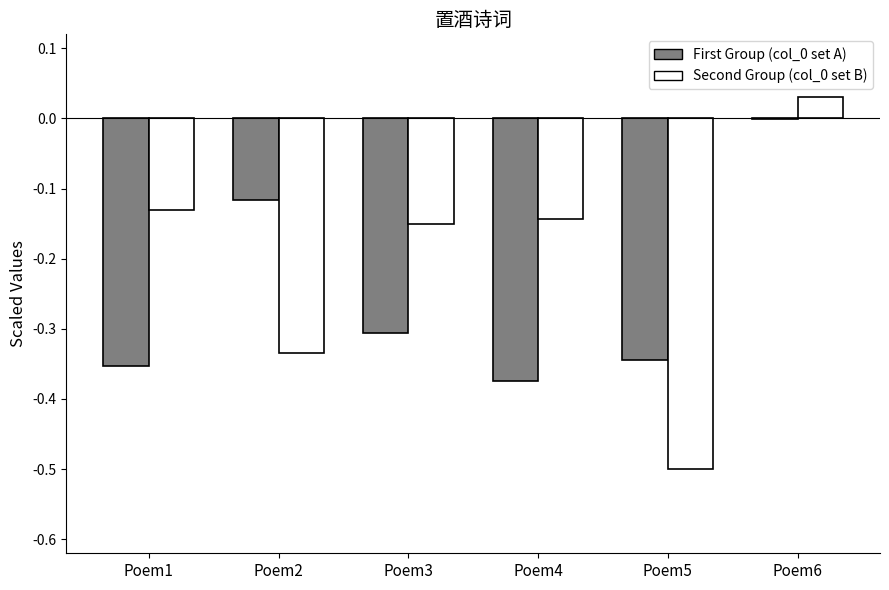

What is the sum of all First Group (col_0 set A) values?

-1.5